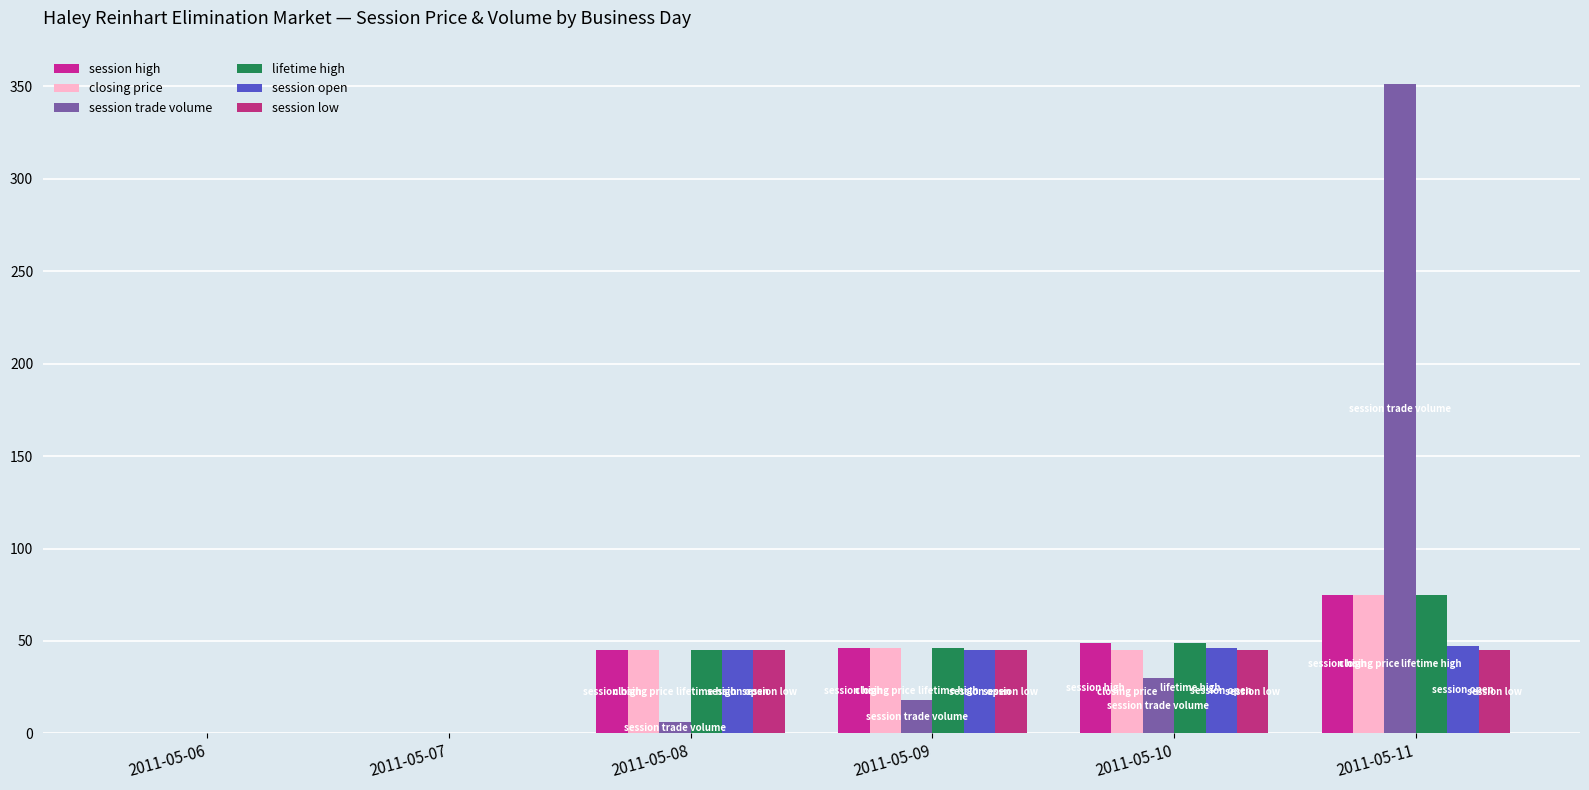

True or false: session high has a value of 75.0 at 2011-05-11.

True